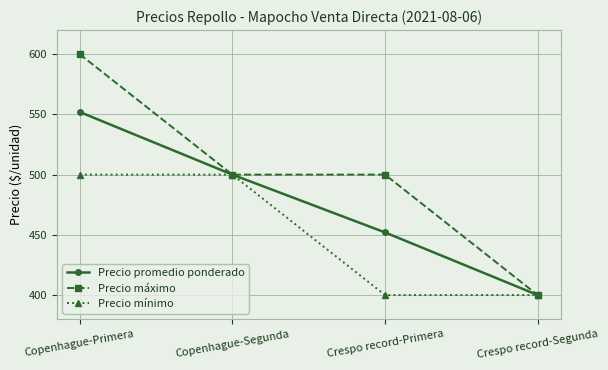

Rank the series by their average value, from lowest to highest.

Precio mínimo, Precio promedio ponderado, Precio máximo